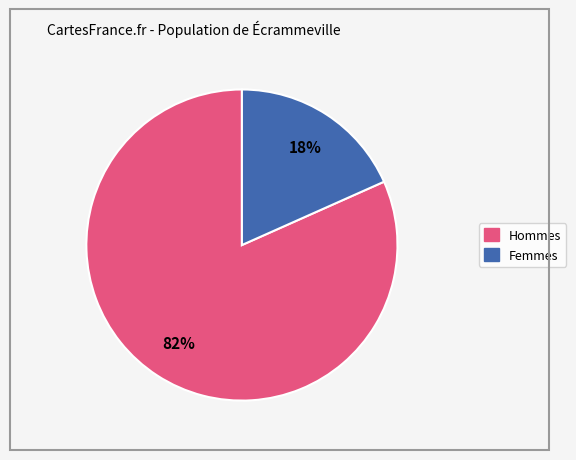

Is there any slice that represents more than half of the pie?

Yes